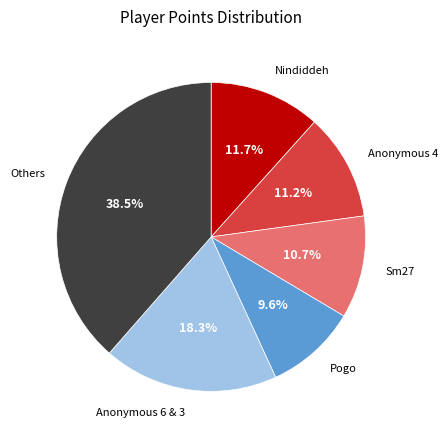

Is there any slice that represents more than half of the pie?

No